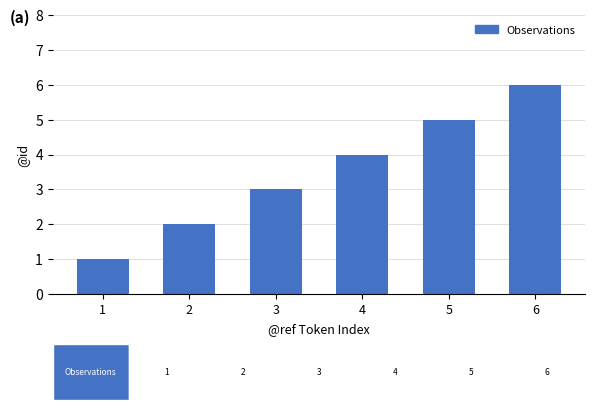

List the labels in order of value, smallest first.

1, 2, 3, 4, 5, 6